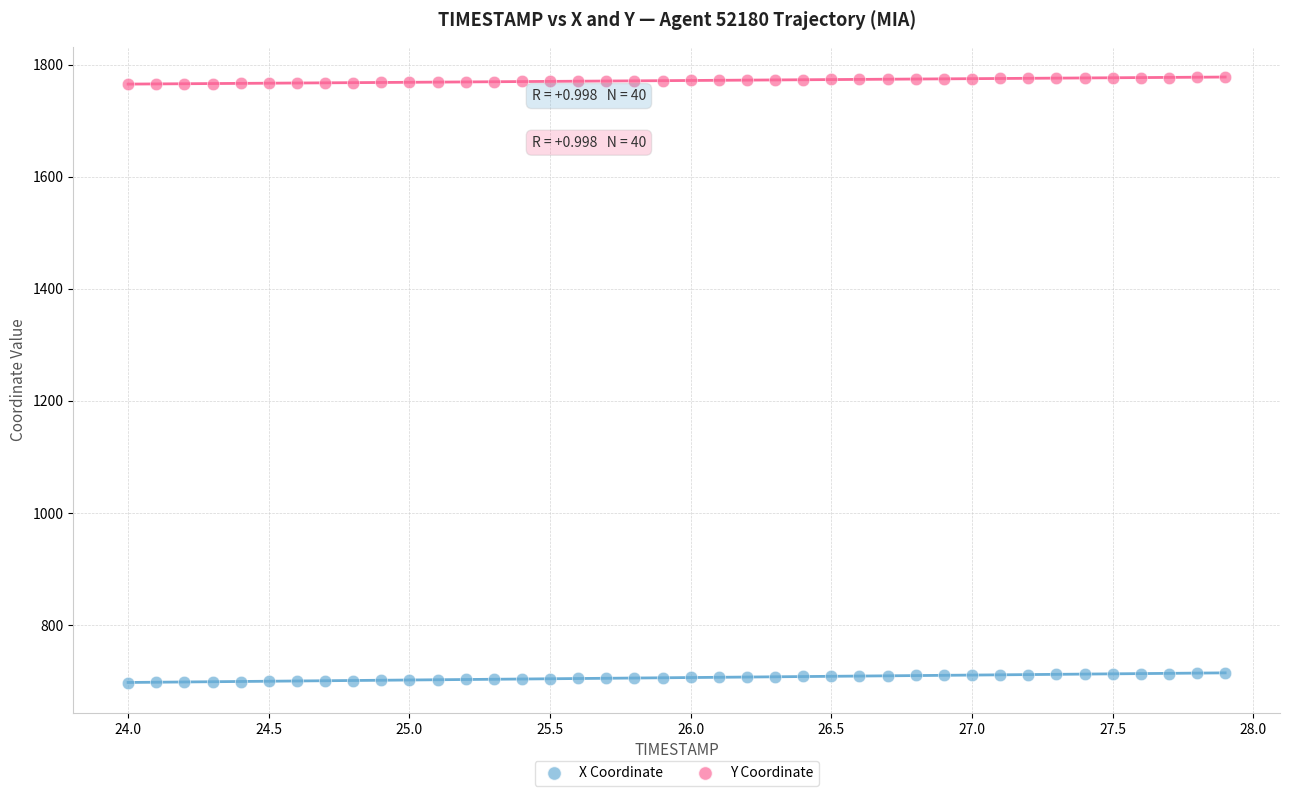

What are all the series names shown in the legend?

X Coordinate, Y Coordinate